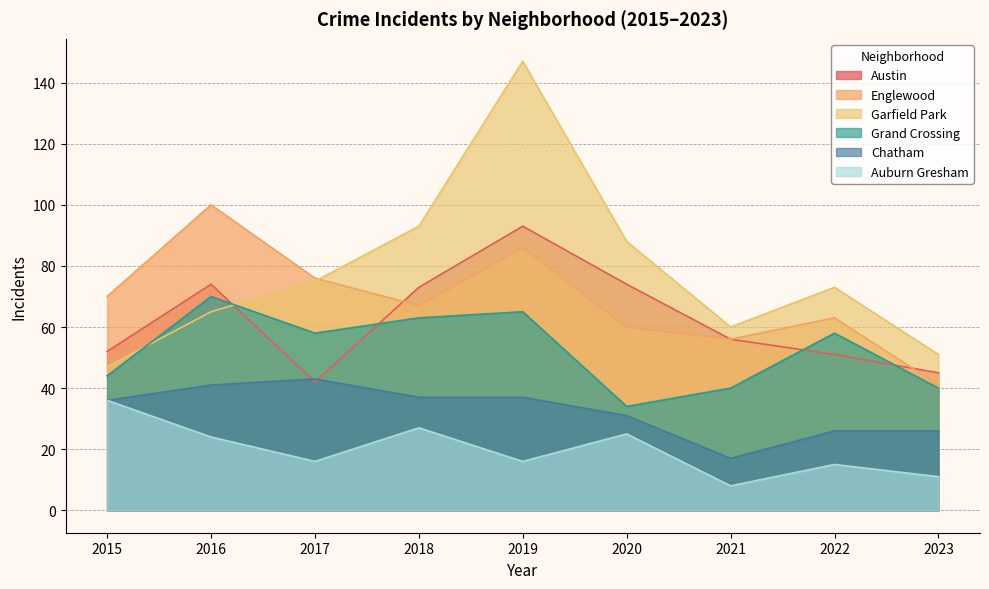

What is the value of the Austin point at the 3rd from the left?

42